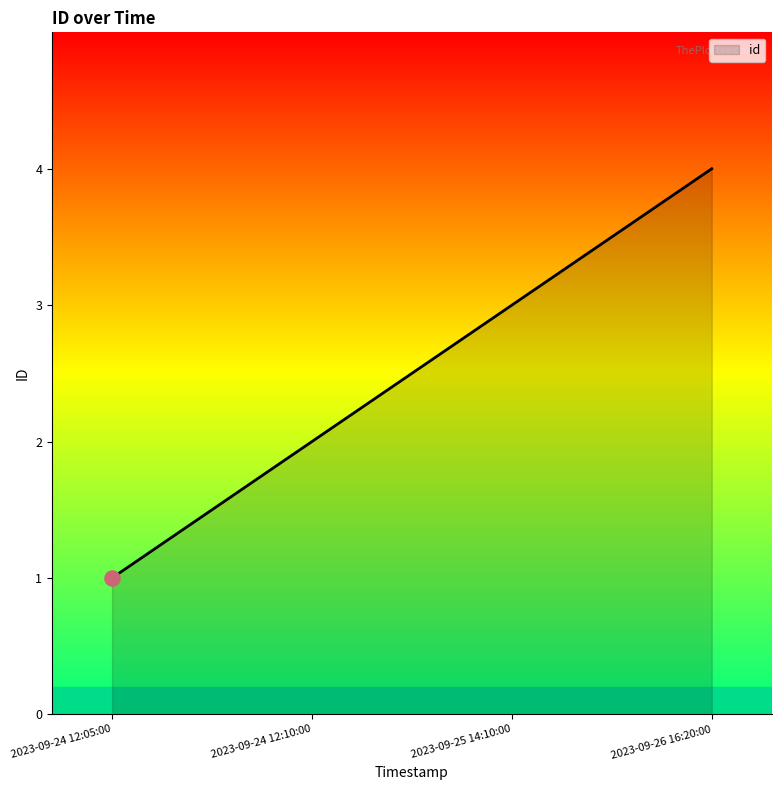

Which has a higher value, 2023-09-25 14:10:00 or 2023-09-24 12:10:00?

2023-09-25 14:10:00